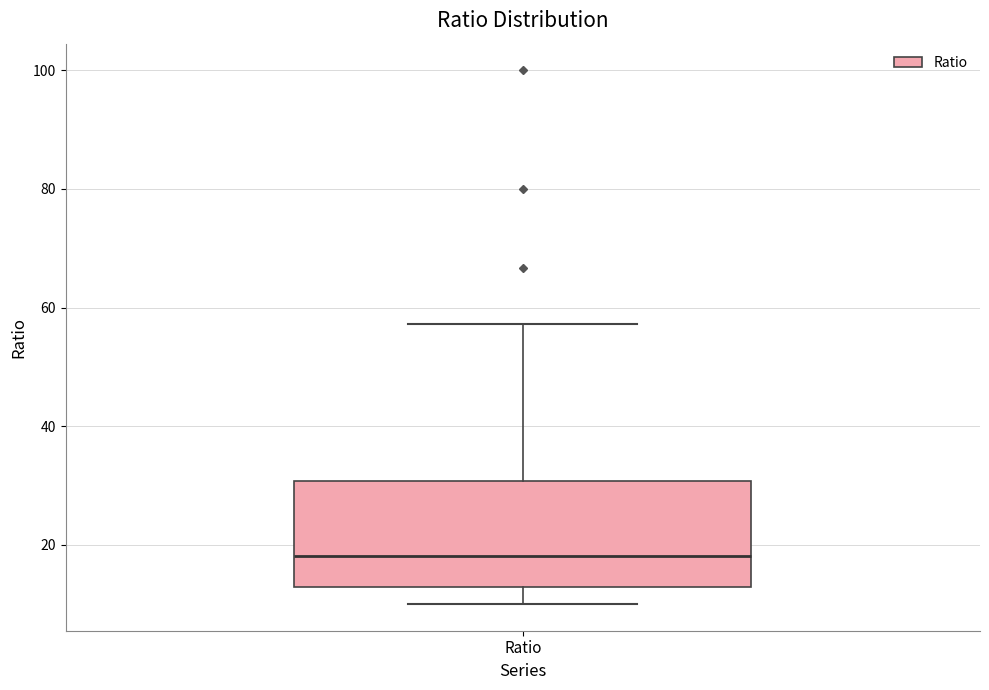

Read this box plot against the y-axis: the position of the median line, the range covered by the box, and the ends of both whiskers. The values are not printed on the chart, so give them approximately, as read against the axis.

median 18, box 12 to 30, whiskers 10 to 58